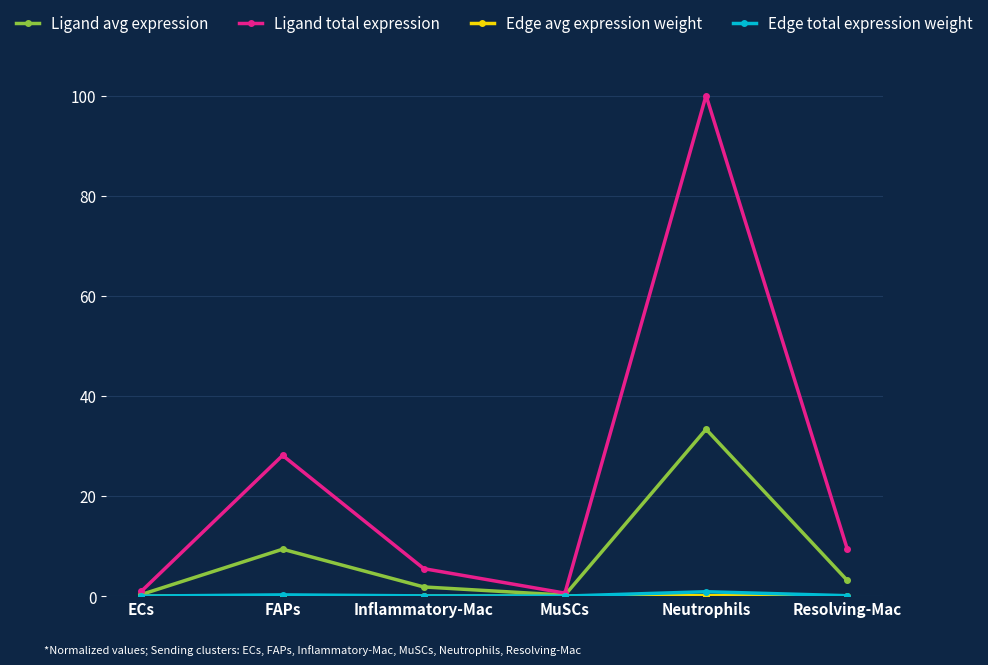

What is the total value across all series at Resolving-Mac?

12.7